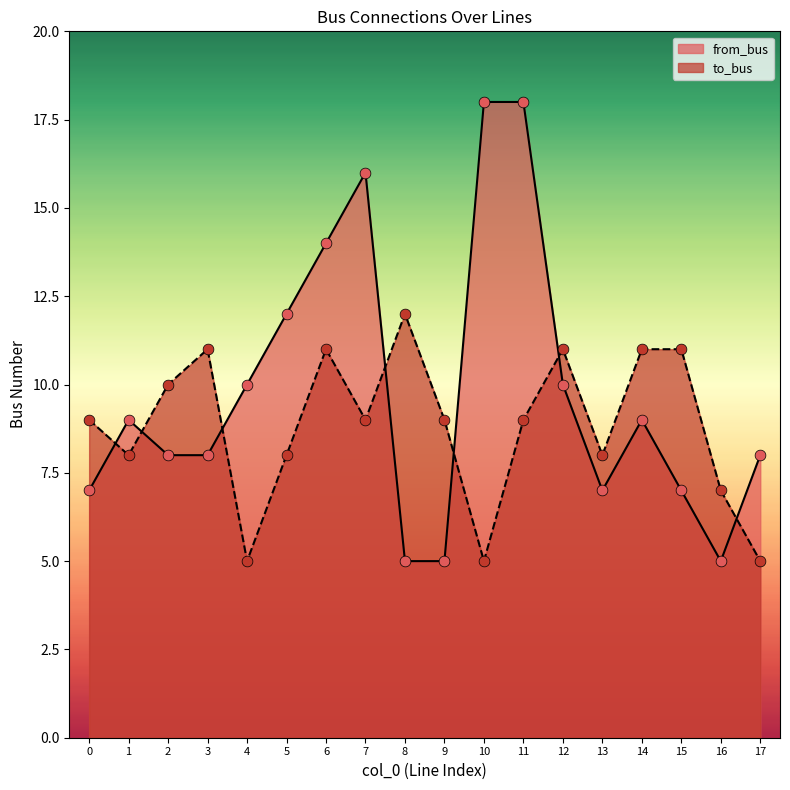

Is the value of to_bus at 15 greater than the value of from_bus at 3?

Yes